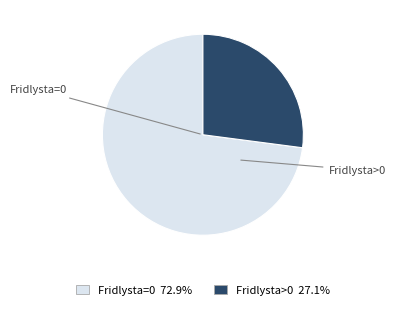

Do Fridlysta=0 and Fridlysta>0 together represent more than half of the pie?

Yes